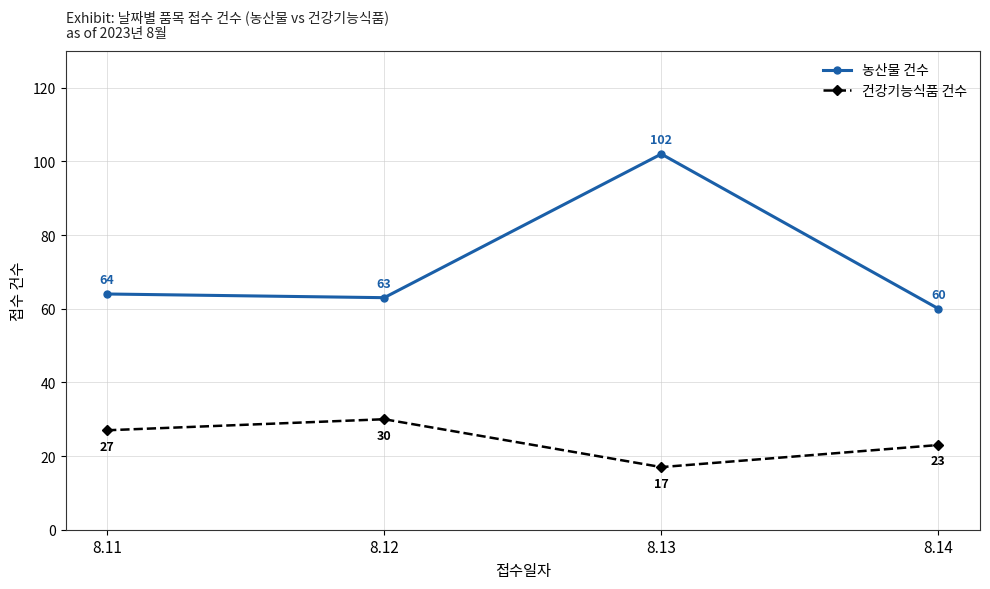

Reading left to right, transcribe all the data shown in this chart.

농산물 건수: 8.11=64	8.12=63	8.13=102	8.14=60
건강기능식품 건수: 8.11=27	8.12=30	8.13=17	8.14=23